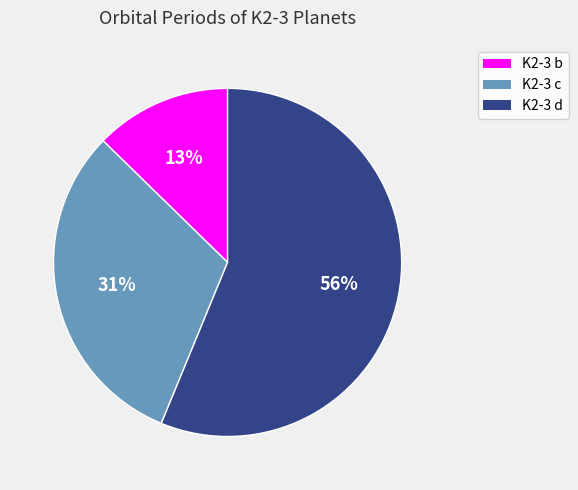

What is the largest slice in the pie chart?

K2-3 d